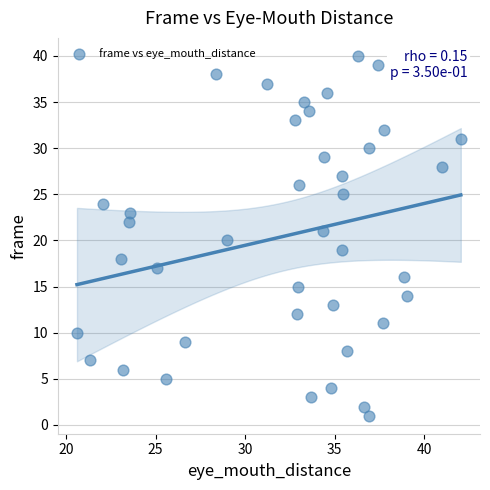

What is the range of Y values (max minus min)?

39